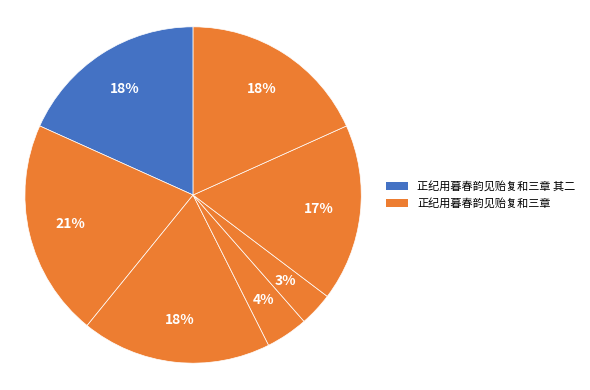

Which category has the biggest portion of the pie?

正纪用暮春韵见贻复和三章